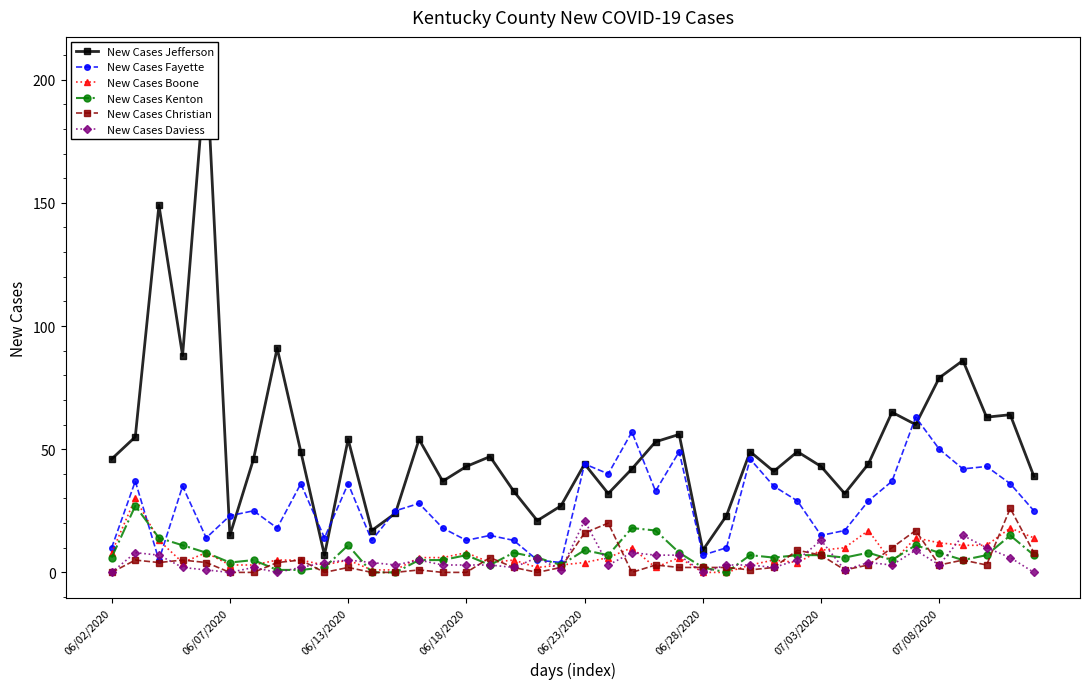

What is the highest value of the New Cases Fayette series?

63